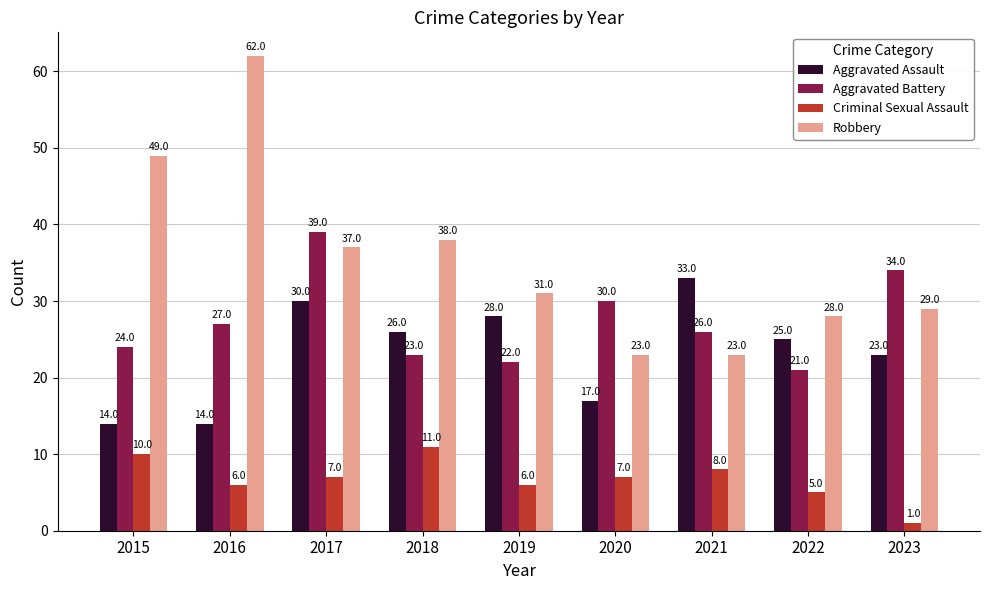

At which label does Criminal Sexual Assault first exceed 7?

2015